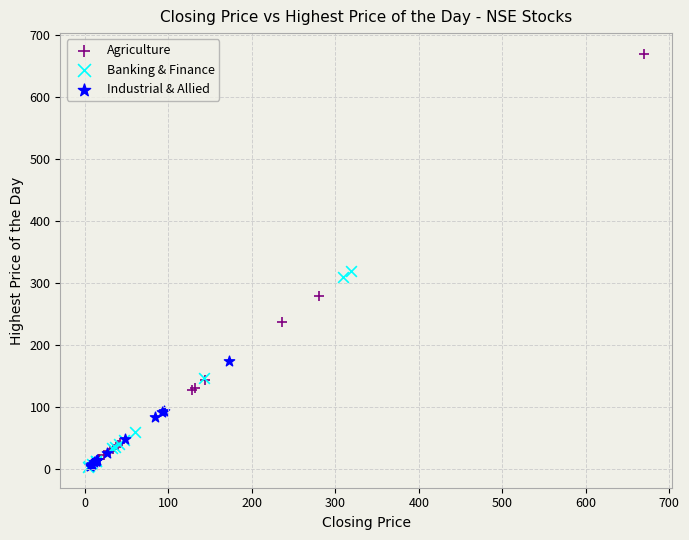

Which series has the widest spread of Y values?

Agriculture